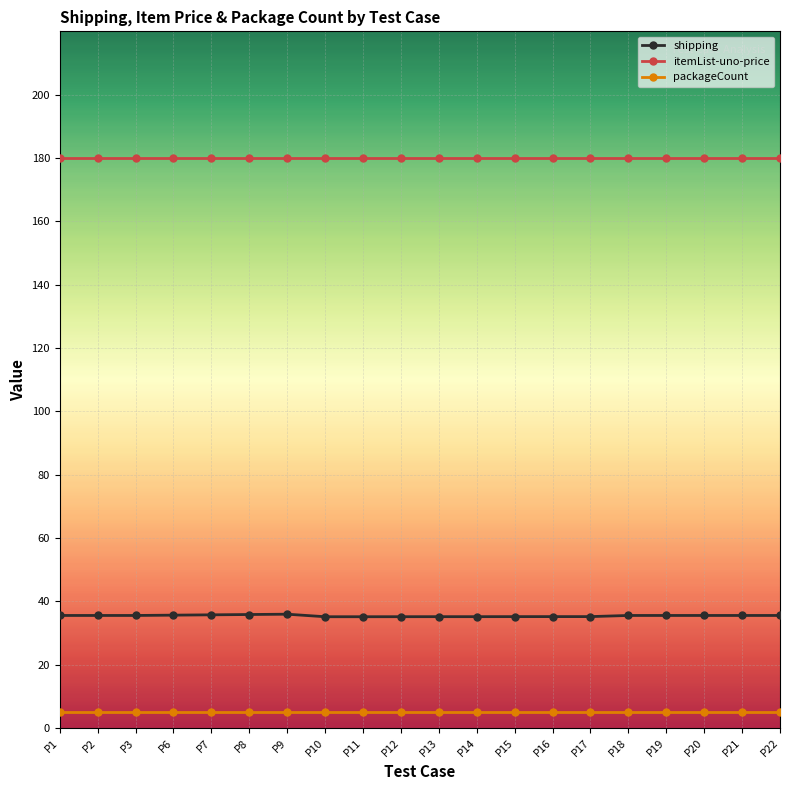

The value of itemList-uno-price at P11 is 320.0. True or false?

False